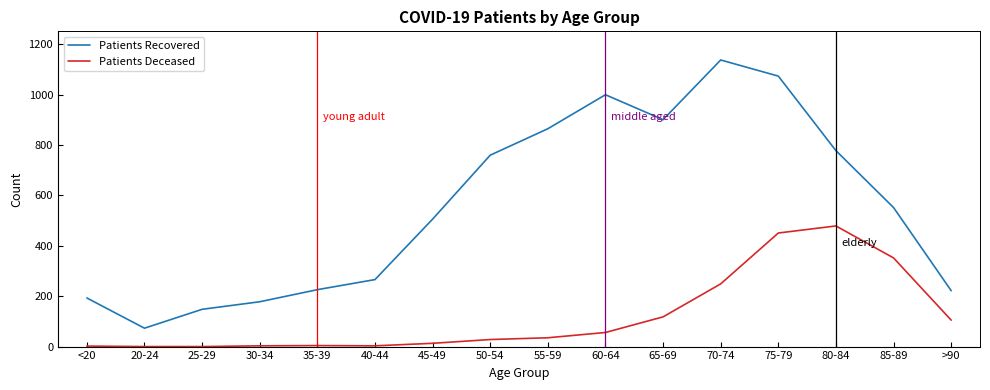

Count the number of data series in this chart.

2